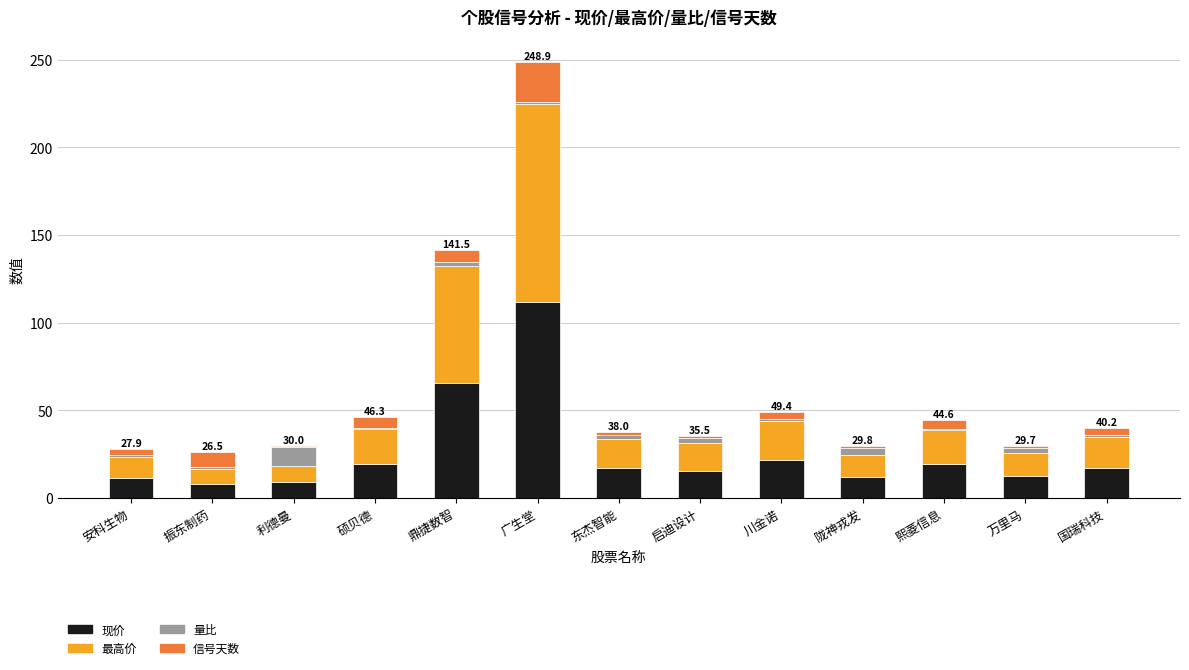

Count the number of data series in this chart.

4